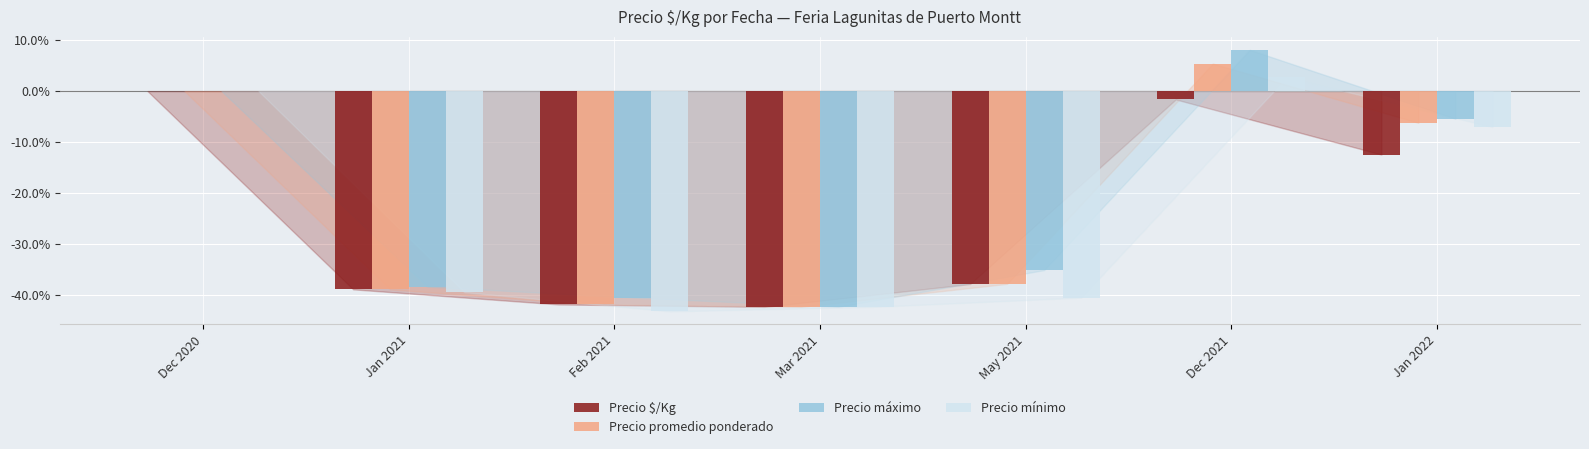

What is the average value of the Precio mínimo series?

-24.3